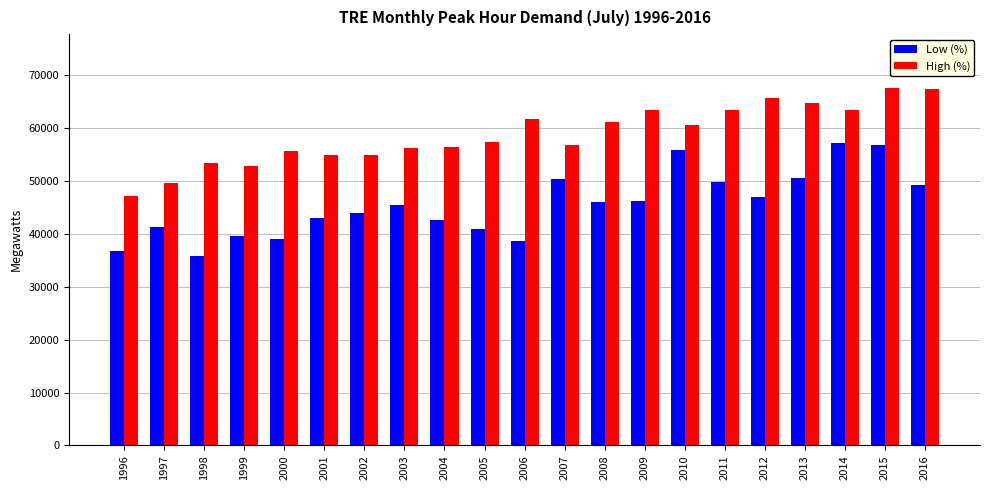

True or false: High (%) has a value of 97787 at 2004.

False